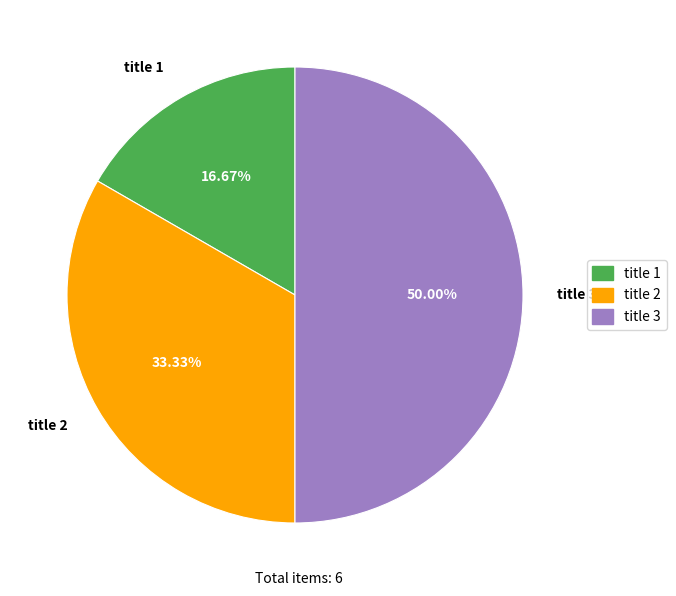

To the nearest percent, what portion does title 2 represent?

33%